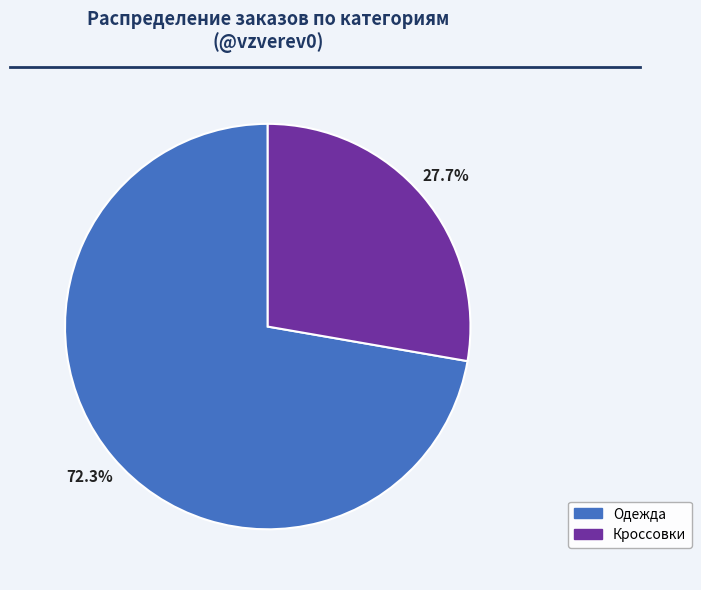

Which slice represents more than half of the pie?

Одежда